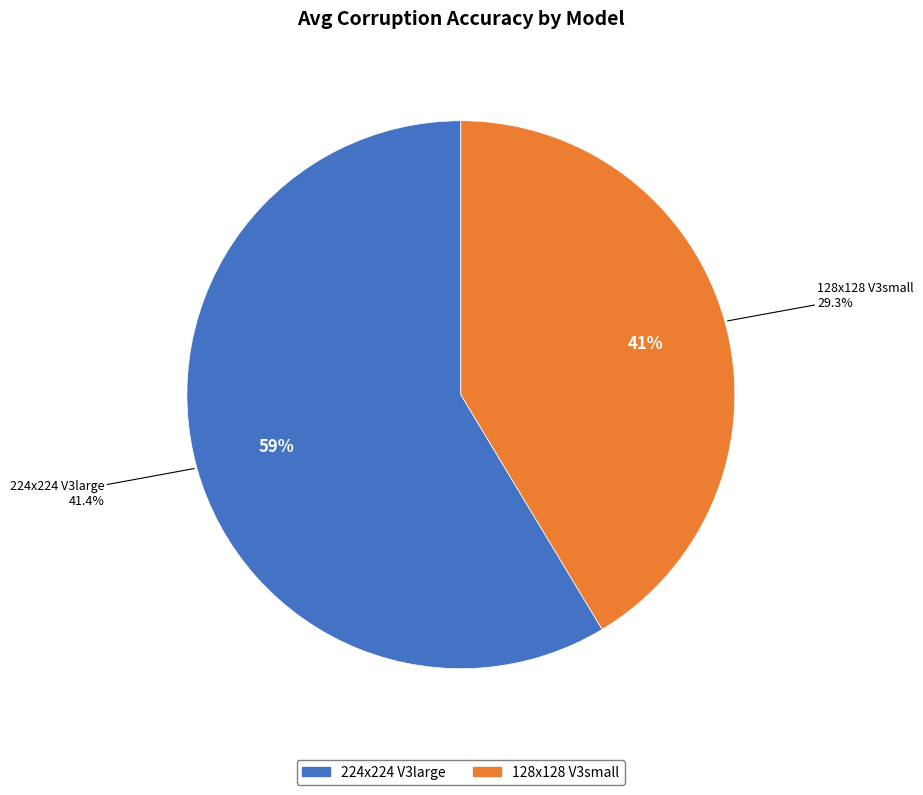

Which slice is the smallest?

128x128 V3small